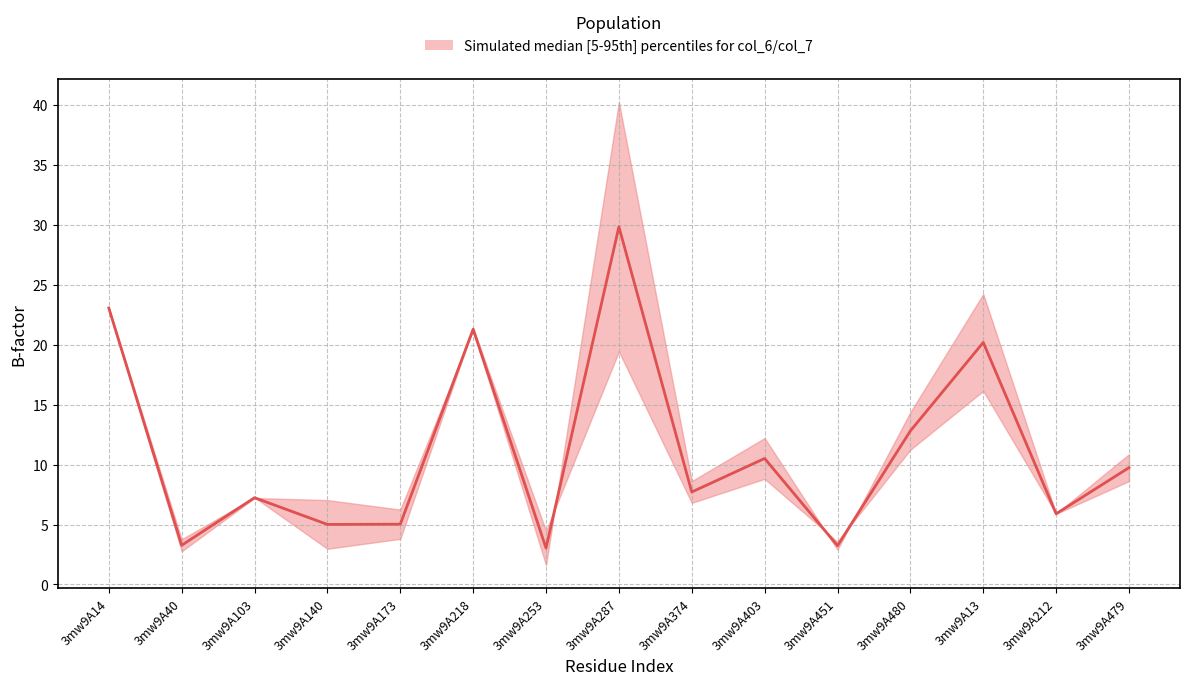

Read the value at 3mw9A212.

5.9